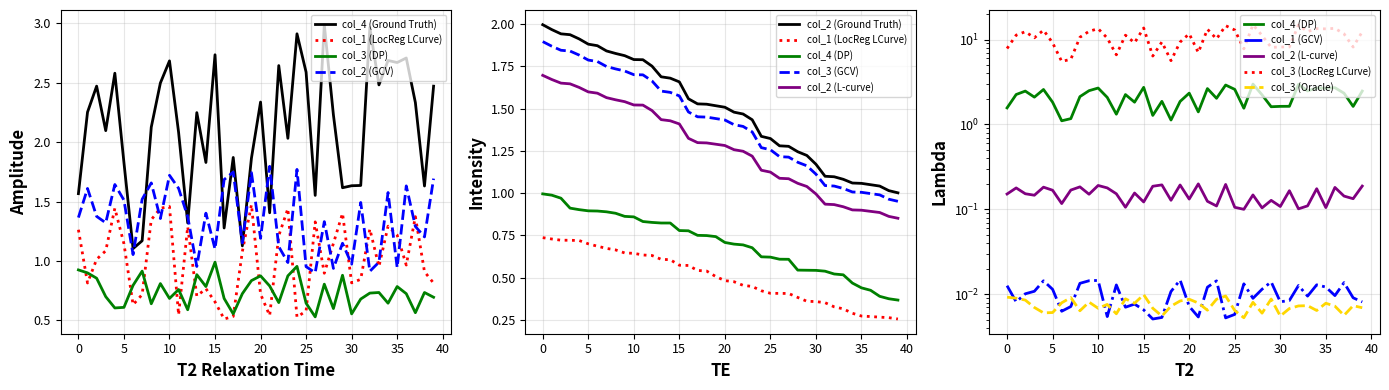

Between 14107 and 14100, which is larger?

14107